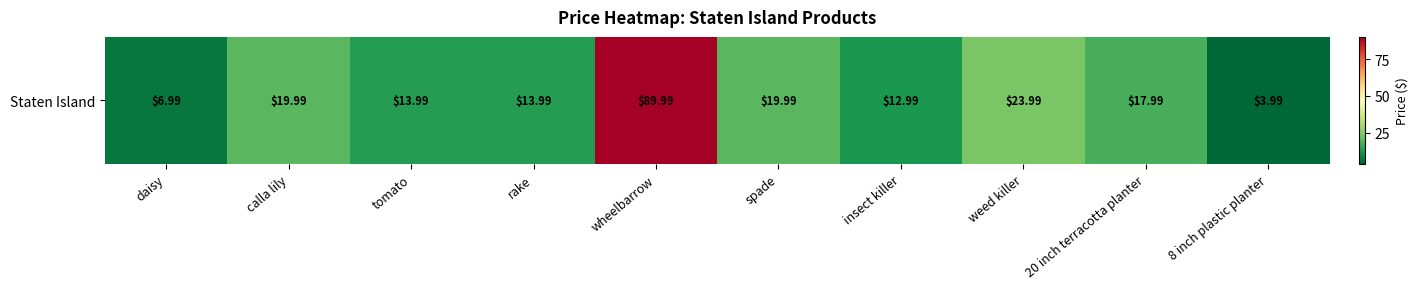

Rank the categories by value from lowest to highest.

8 inch plastic planter, daisy, insect killer, tomato, rake, 20 inch terracotta planter, calla lily, spade, weed killer, wheelbarrow